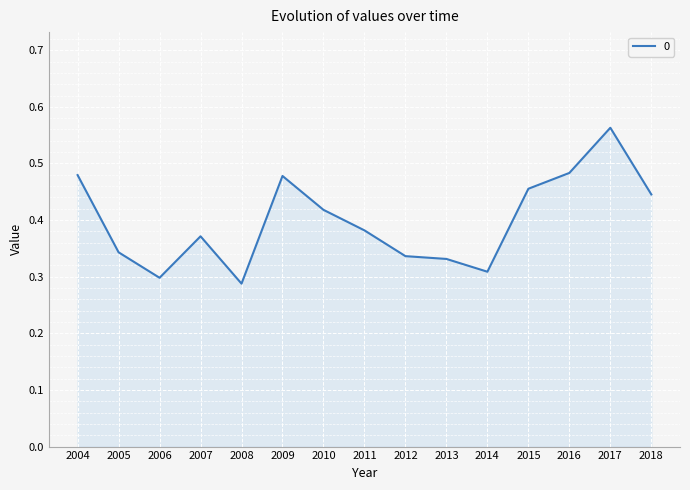

Is it true that the value at 2010 is 0.2?

False